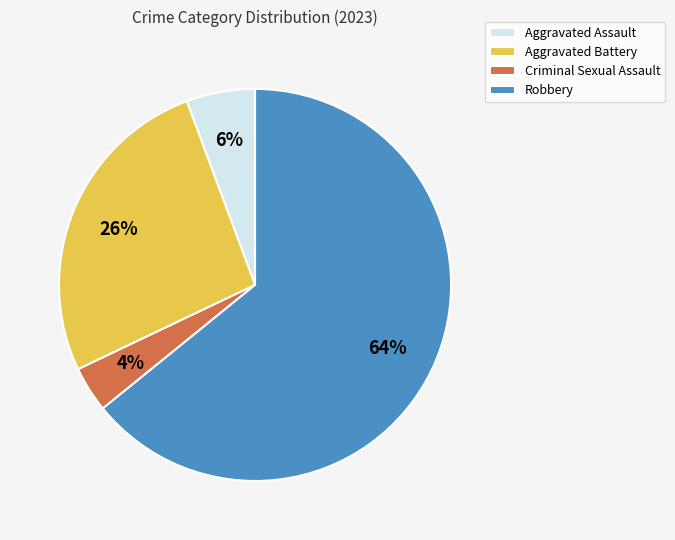

To the nearest percent, what portion does Robbery represent?

64%